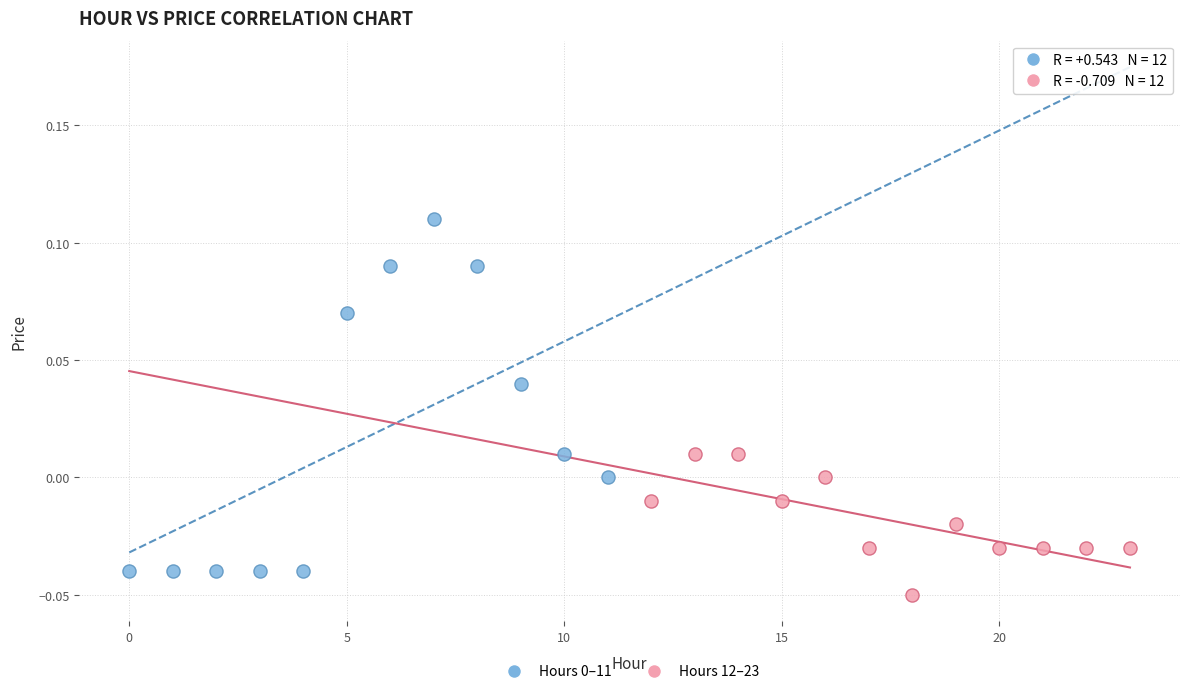

Which series contains the lowest Y value?

Hours 12–23